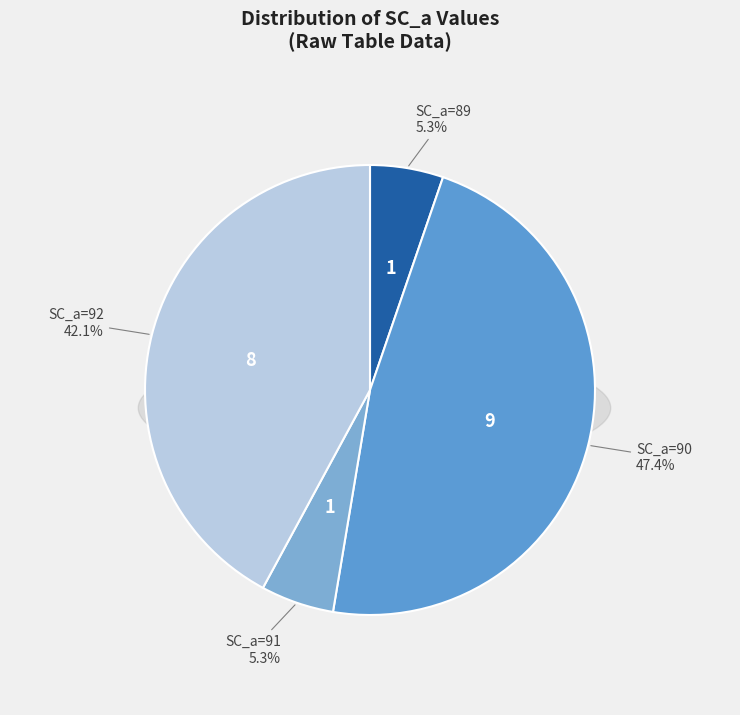

Which has a higher value, 8 or 10?

10